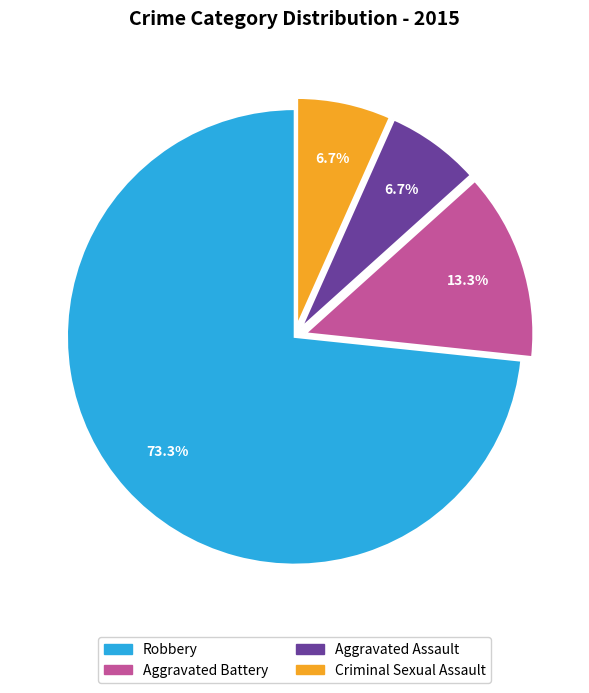

Which category has the biggest portion of the pie?

Robbery